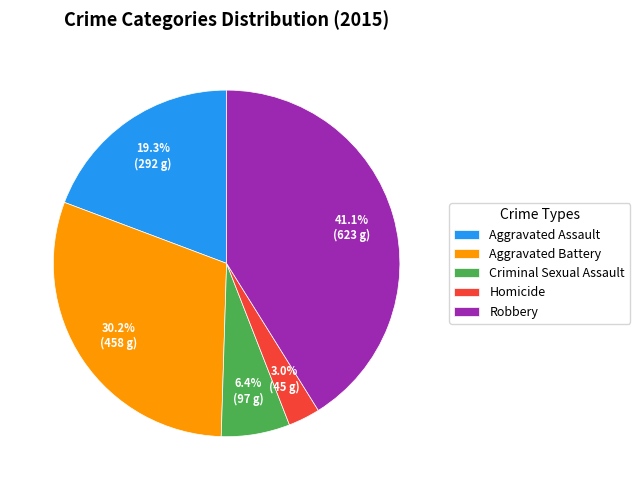

Does any single category account for the majority?

No